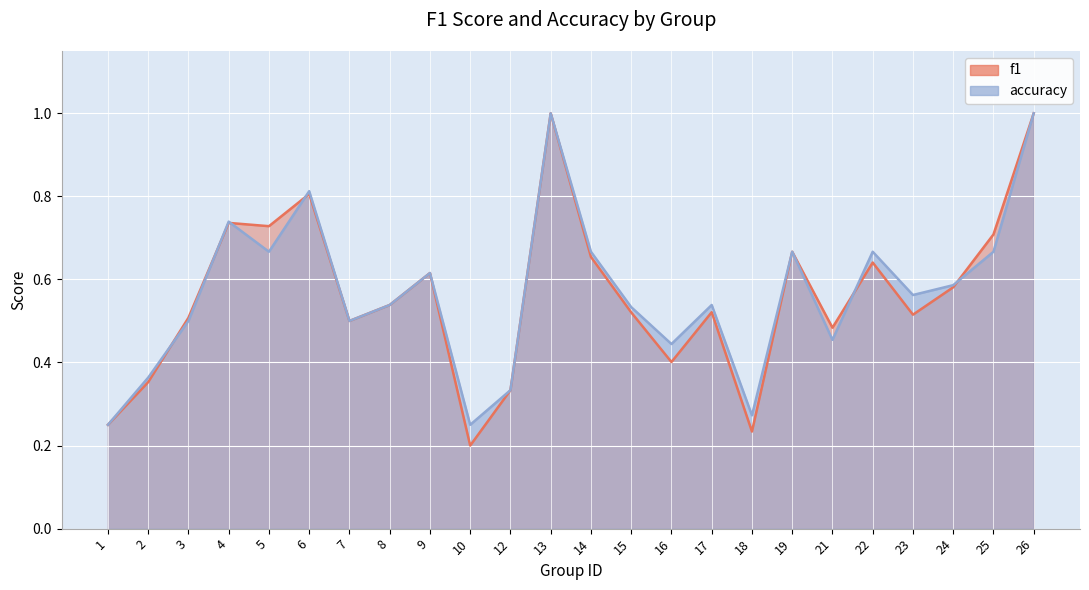

What is the sum of the accuracy values at 4 and 24?

1.3